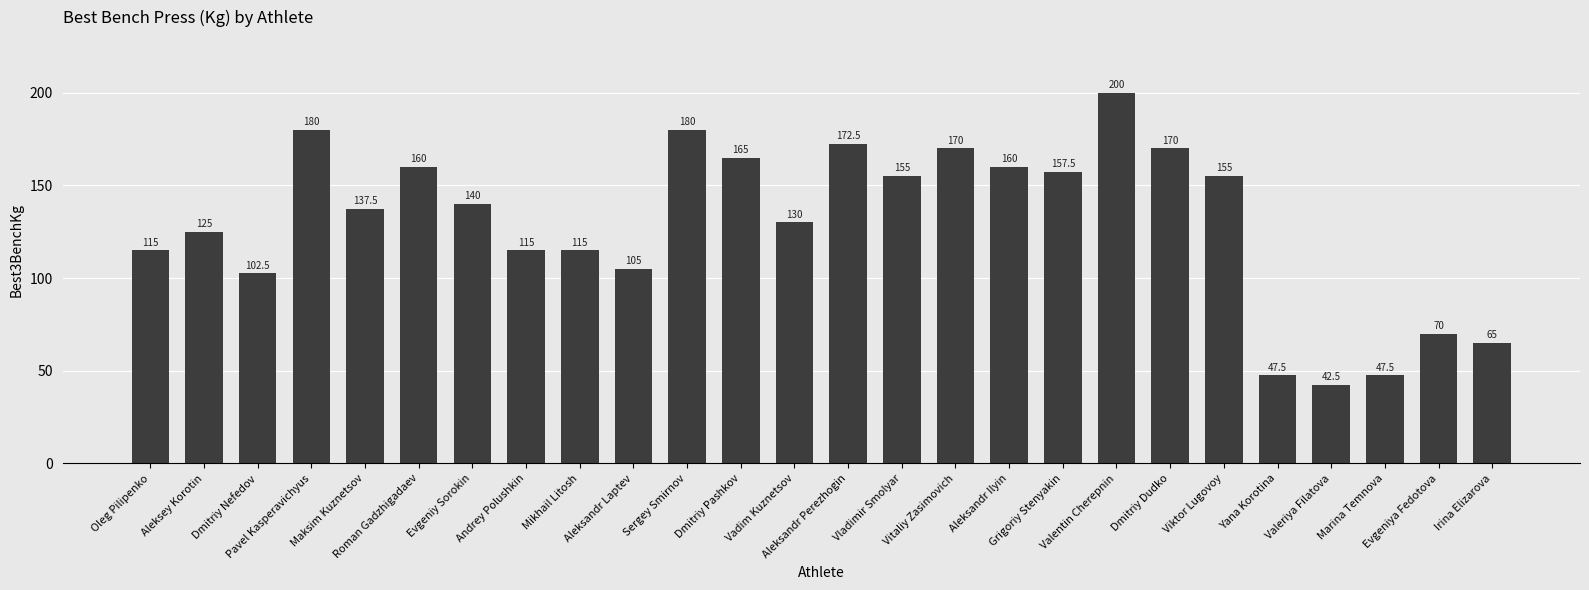

What is the sum of all values?

3382.5